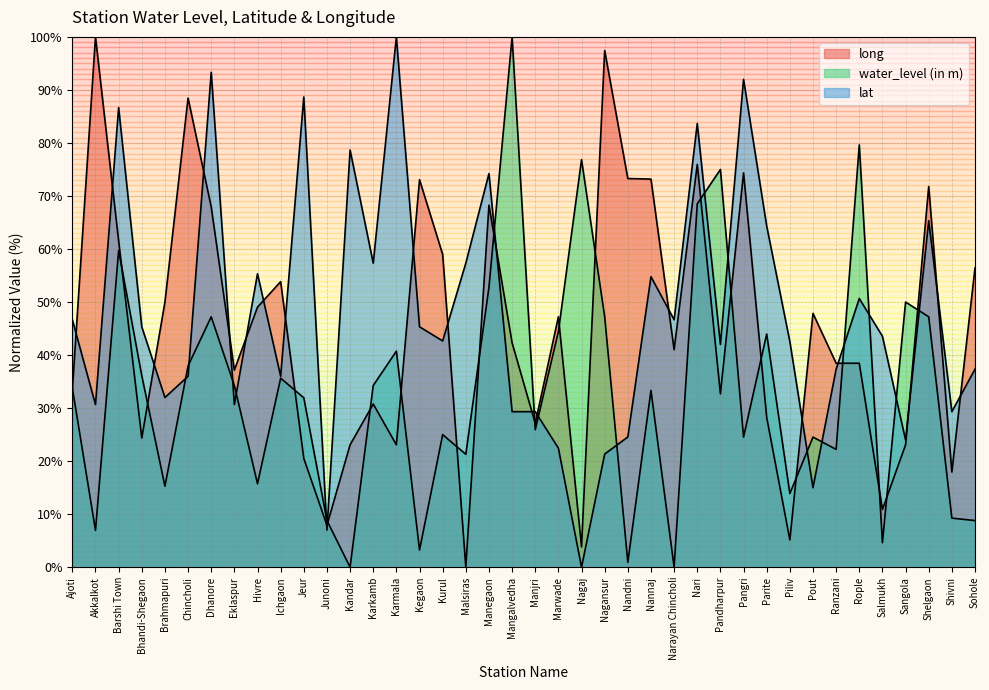

Does the chart display data point markers on the line(s)?

No